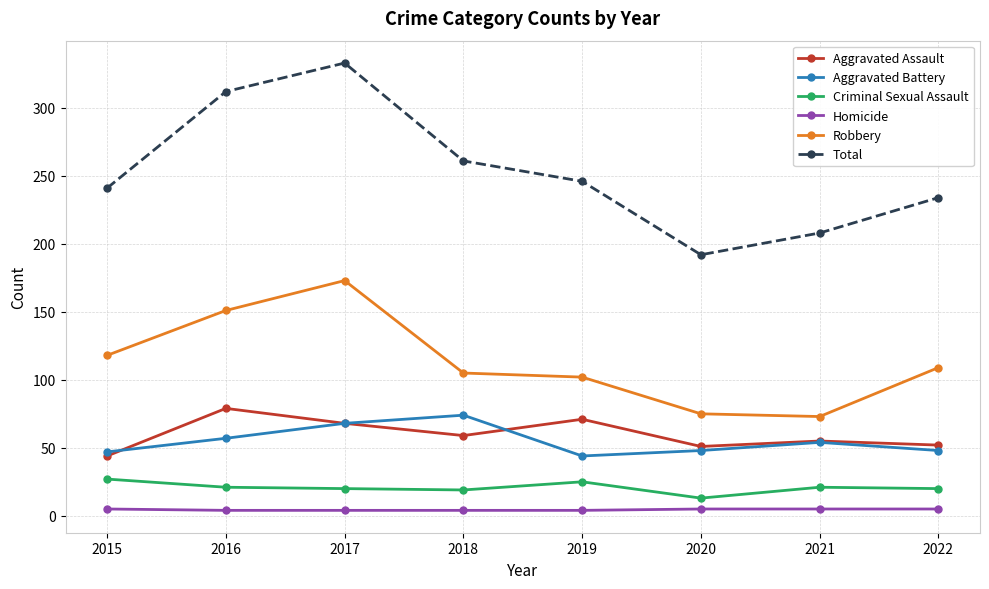

True or false: Robbery and Aggravated Battery cross at least once.

False